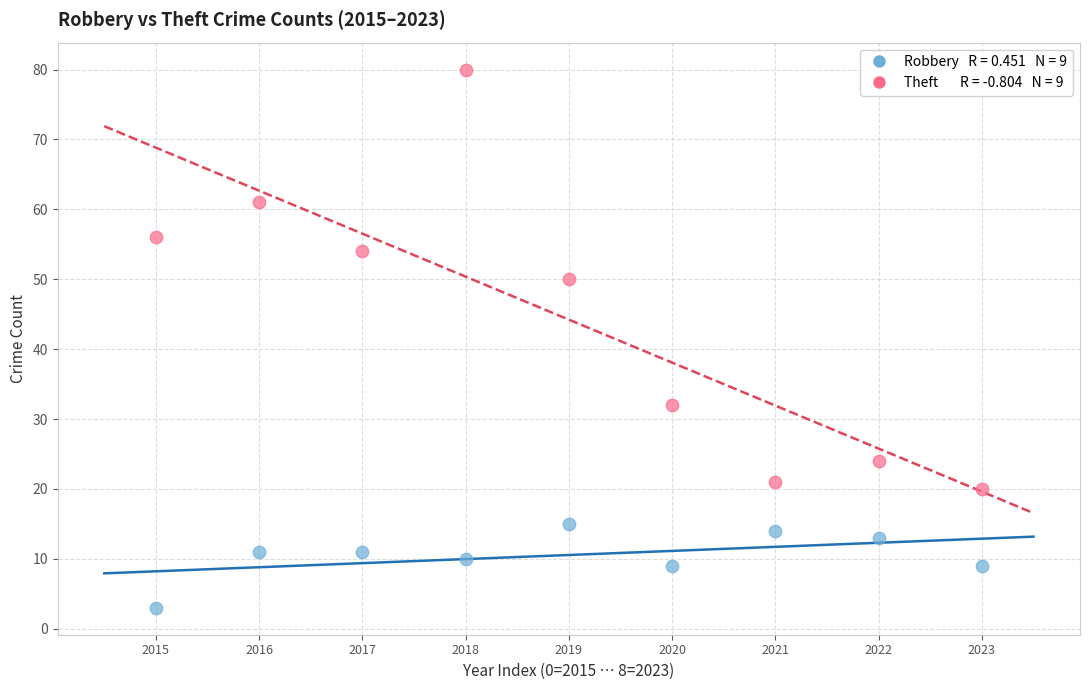

Across all data points, what is the range of Y values (max minus min)?

77